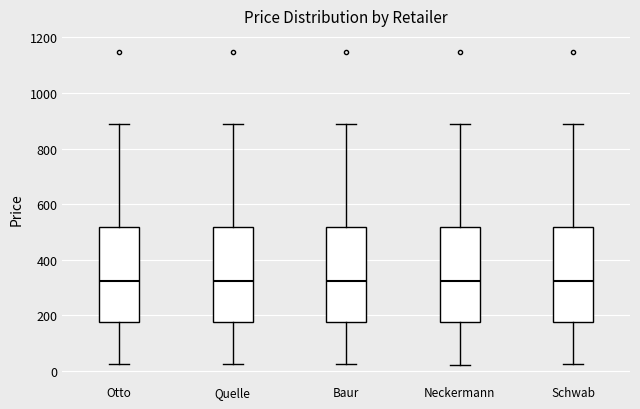

Where does the upper whisker of the box for Quelle end on the y-axis? The values are not printed on the chart, so give them approximately, as read against the axis.

880